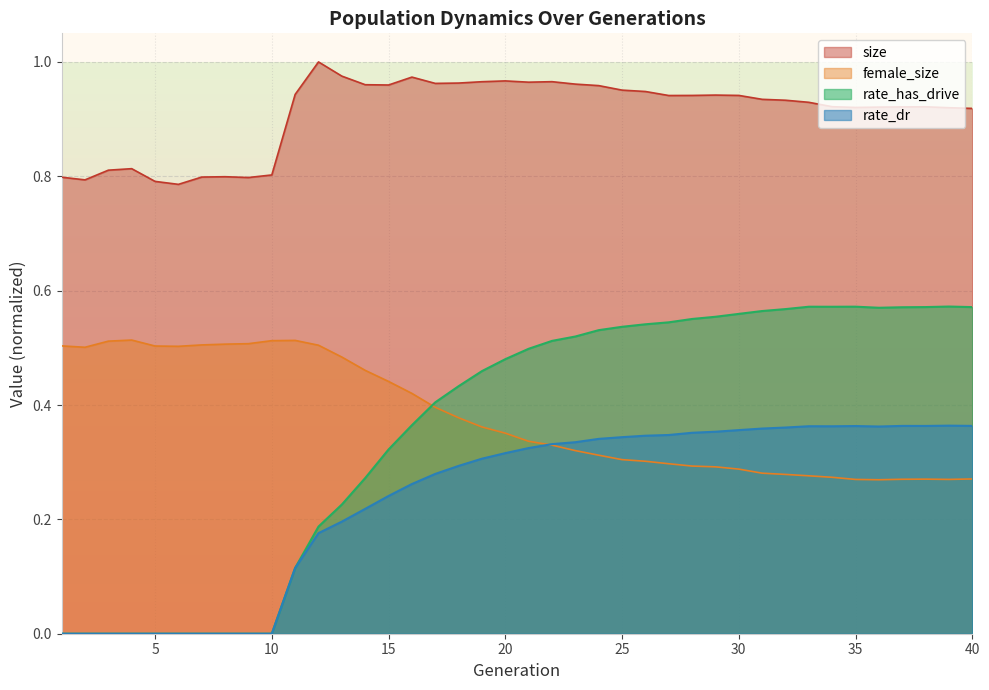

What is the sum of all female_size values?

15.2